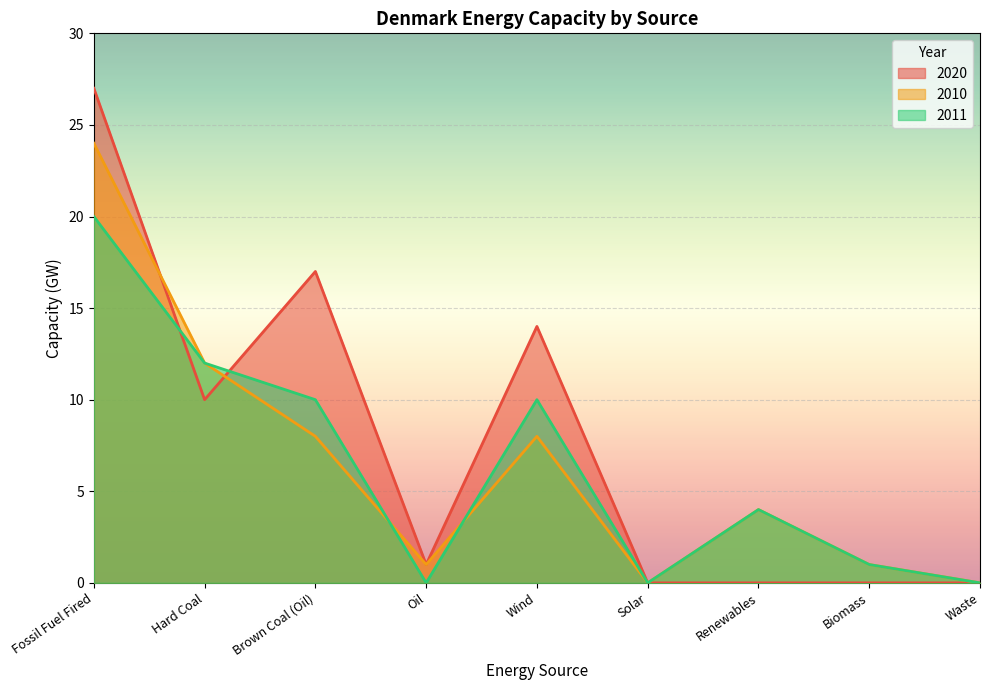

Reading left to right, extract all data points from this chart.

2020: 27	10	17	1	14	0	0	0	0
2010: 24	12	8	1	8	0	4	1	0
2011: 20	12	10	0	10	0	4	1	0